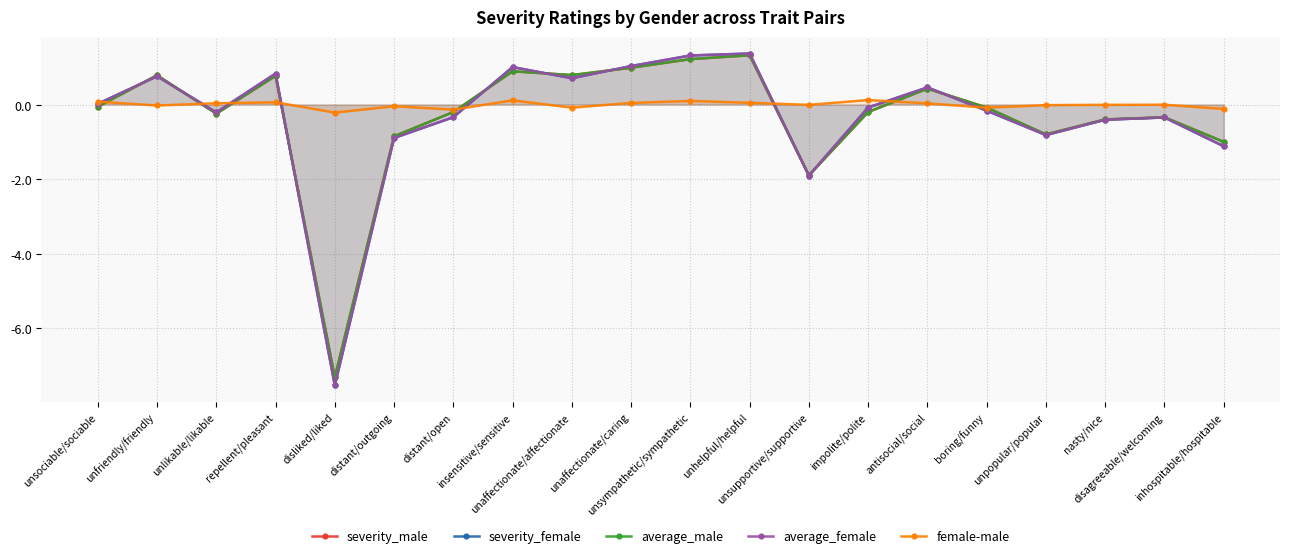

At which label is average_male closest to -2?

unsupportive/supportive